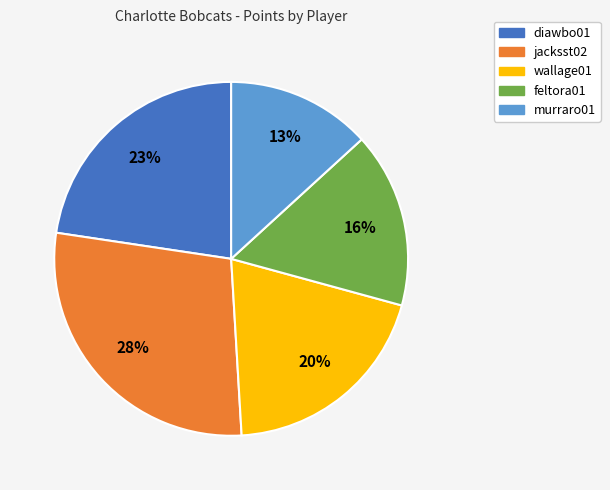

Rank the categories by value from lowest to highest.

murraro01, feltora01, wallage01, diawbo01, jacksst02